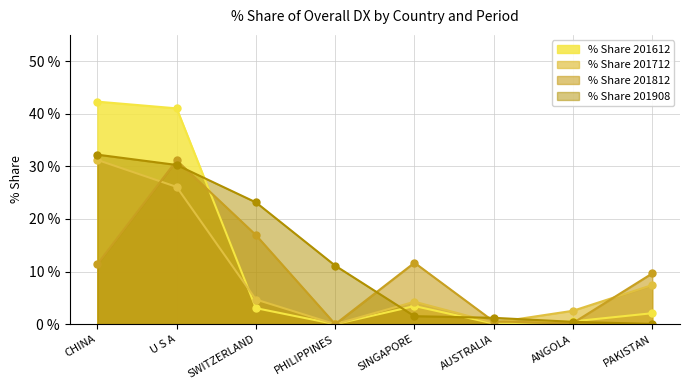

Approximately how many times larger is the value at SINGAPORE compared to PAKISTAN?

1.7